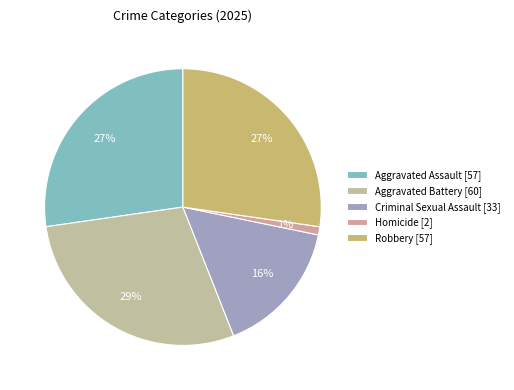

The Aggravated Battery slice represents 42% of the pie. True or false?

False